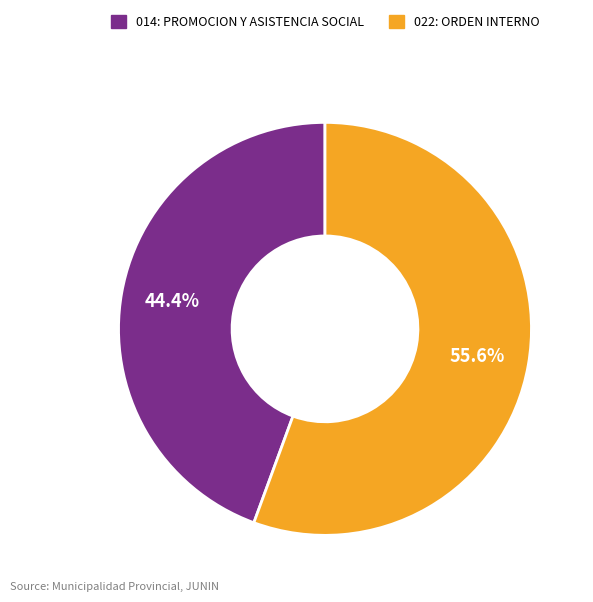

To the nearest percent, what percentage of the pie is 014: PROMOCION Y ASISTENCIA SOCIAL?

44%